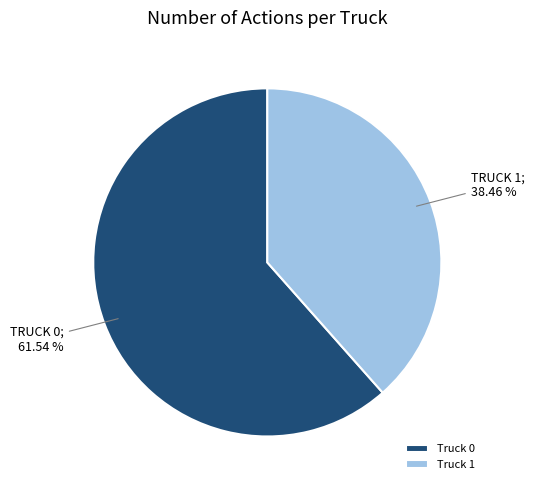

To the nearest percent, what is the average slice percentage?

50%